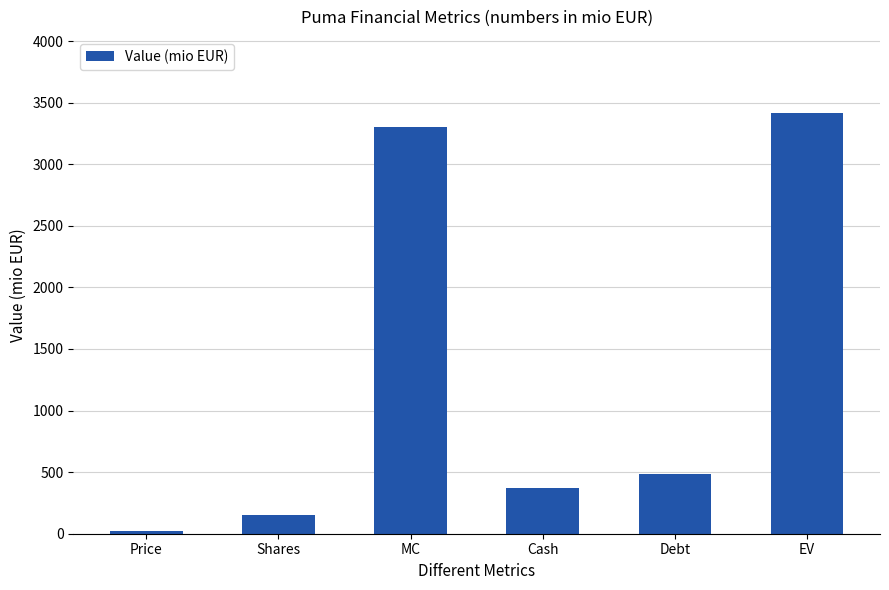

List the labels in order of value, largest first.

EV, MC, Debt, Cash, Shares, Price